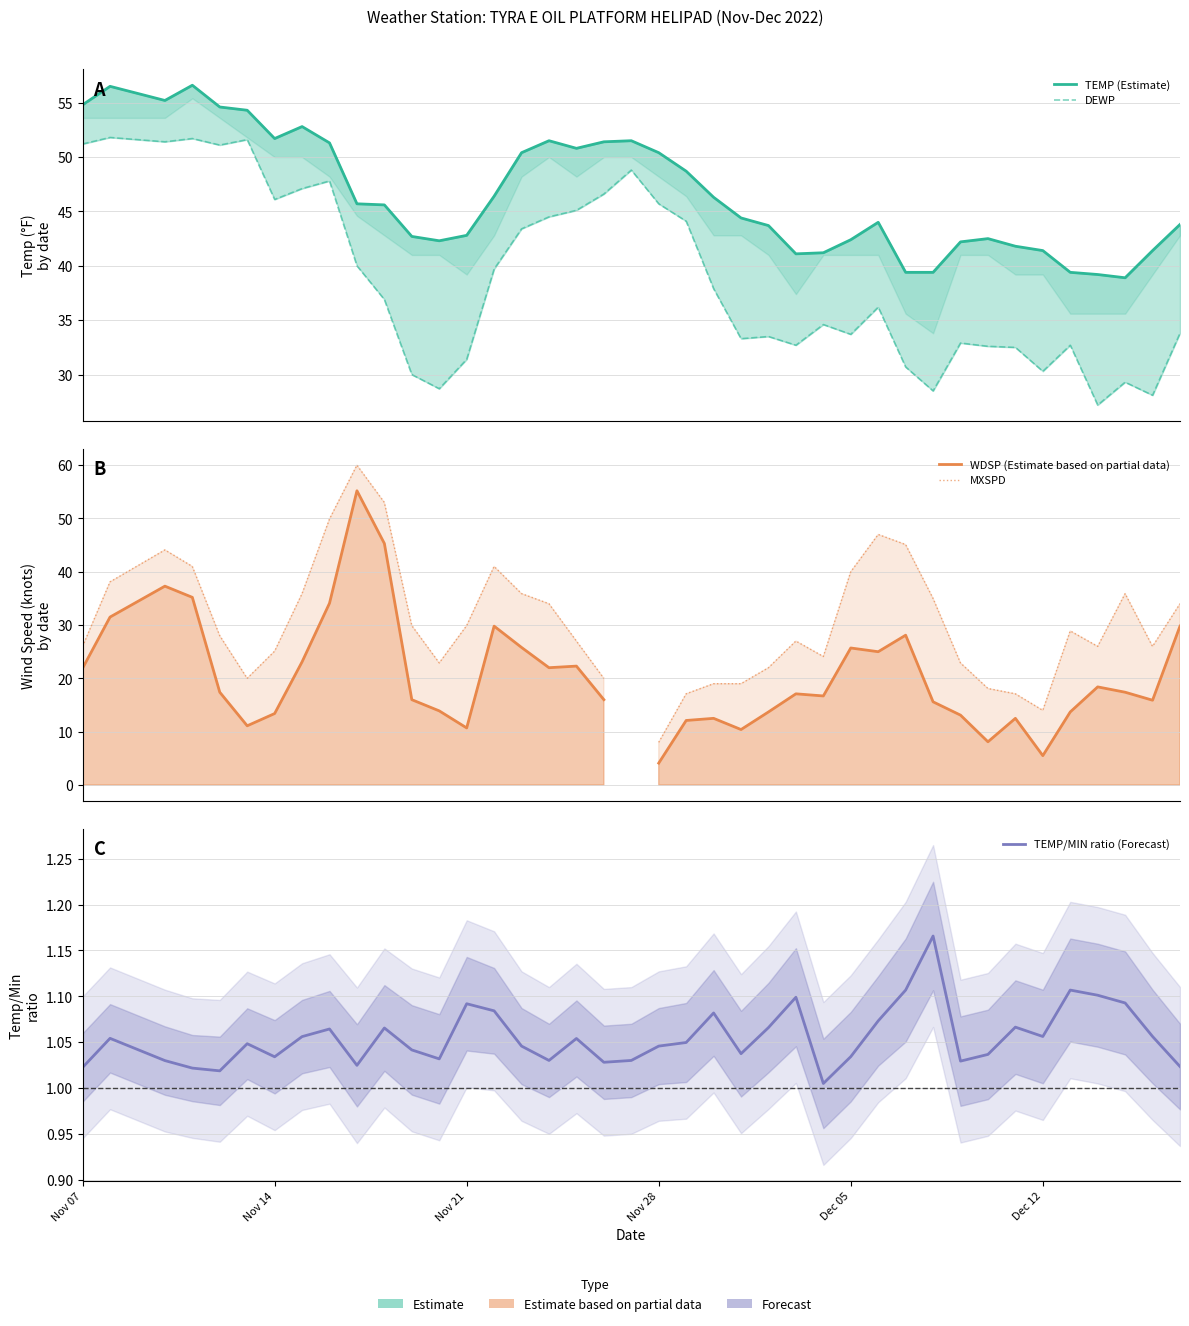

The value of TEMP/MIN ratio (Forecast) at 8 is 0.7. True or false?

False